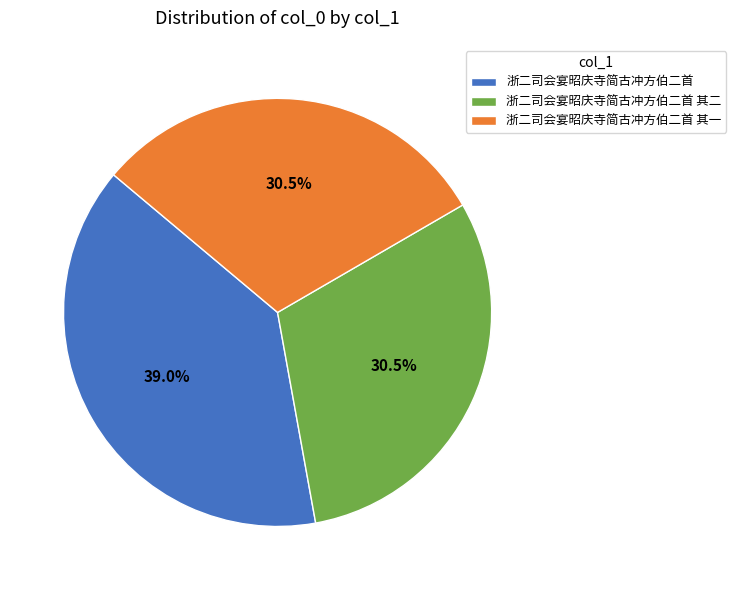

How much of the chart is everything except 浙二司会宴昭庆寺简古冲方伯二首 其一?

69.5%